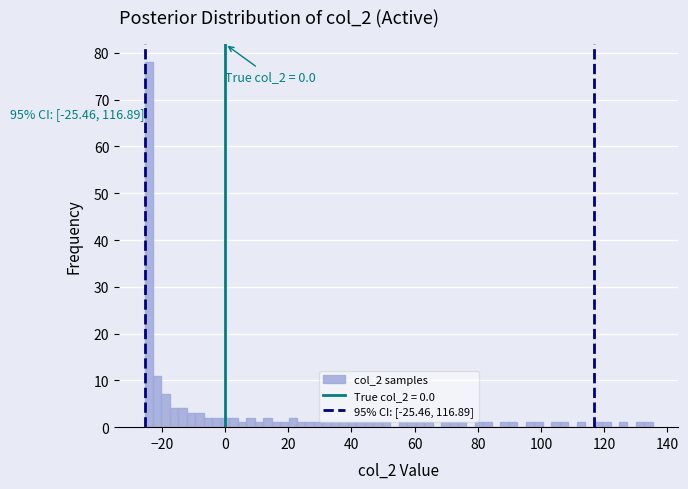

Read against the x-axis, roughly where is the centre of the tallest bar?

-24